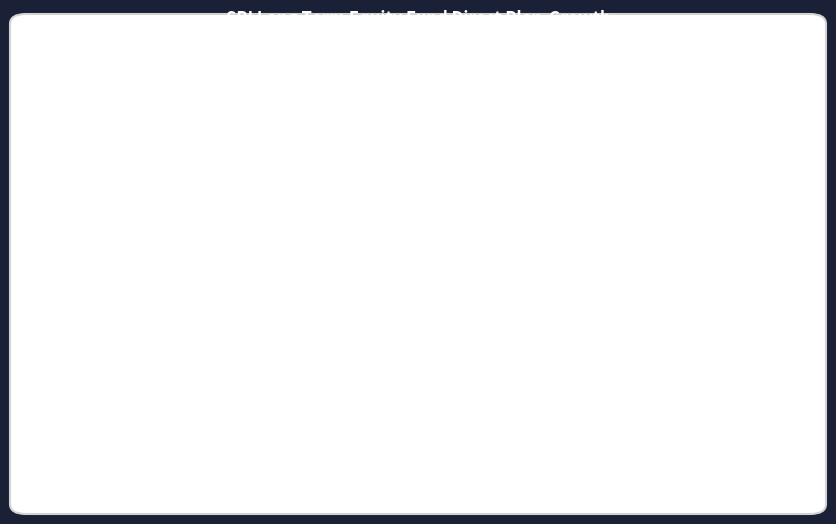

Is it true that 125 is 1% of the pie?

False